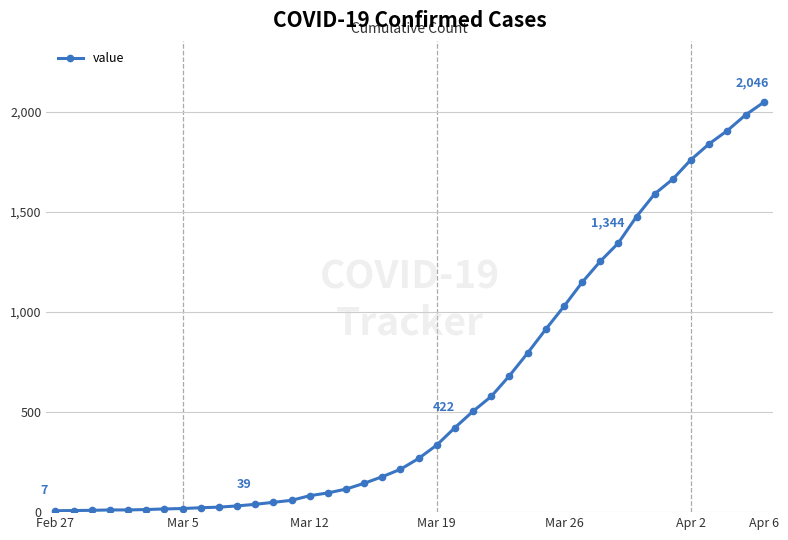

What is the greatest value displayed?

2046